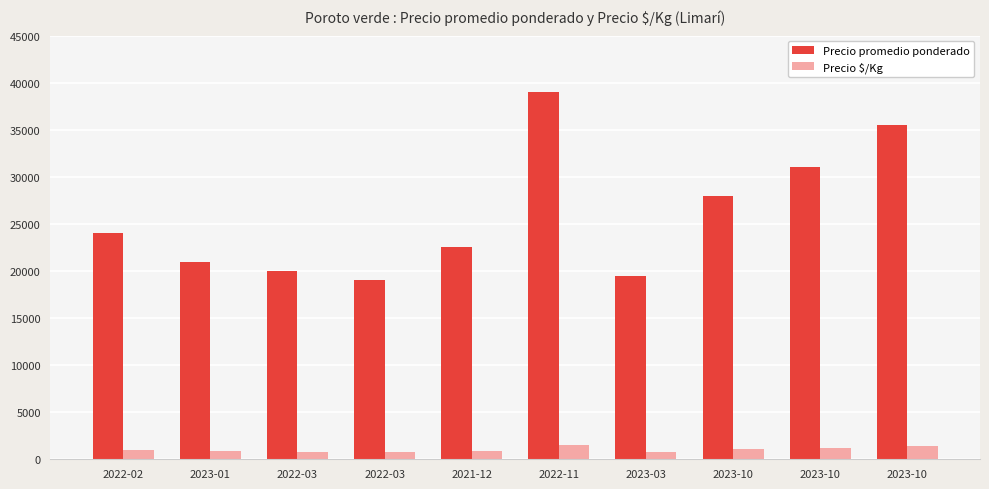

What is the label of the 3rd bar from the right?

2023-10